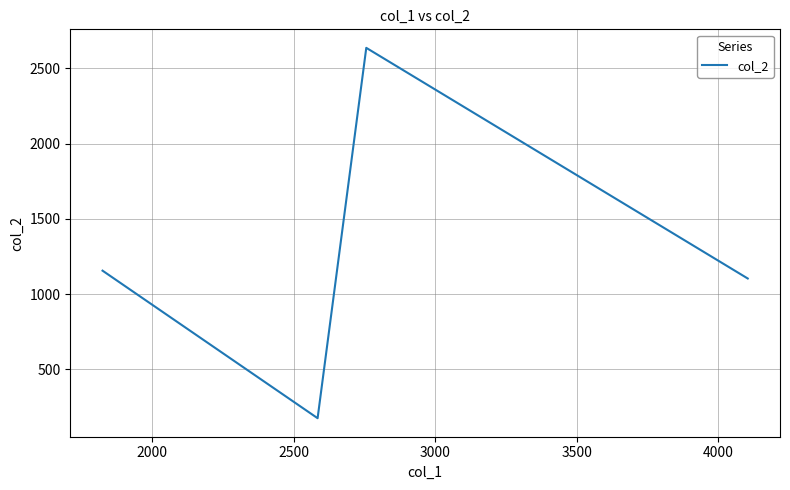

What is the smallest value displayed?

176